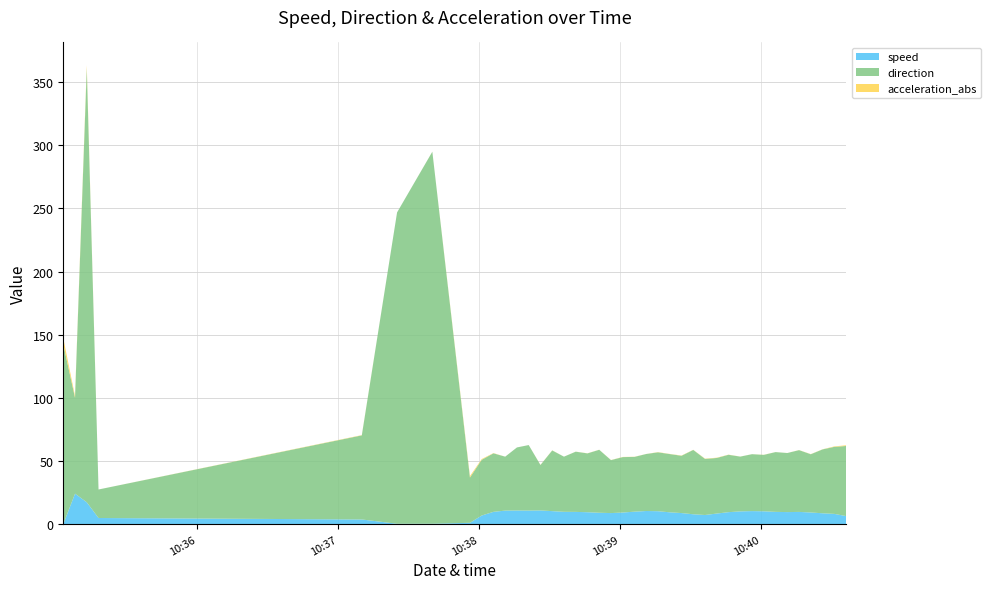

Reading right to left, what are all the values shown in this chart?

speed: 2019-11-19 10:40:36=6.4	2019-11-19 10:40:31=8.2	2019-11-19 10:40:26=8.6	2019-11-19 10:40:21=9.3	2019-11-19 10:40:16=9.7	2019-11-19 10:40:11=9.6	2019-11-19 10:40:06=9.8	2019-11-19 10:40:01=10.2	2019-11-19 10:39:56=10.4	2019-11-19 10:39:51=10.1	2019-11-19 10:39:46=9.5	2019-11-19 10:39:41=8.4	2019-11-19 10:39:36=7.3	2019-11-19 10:39:31=7.8	2019-11-19 10:39:26=8.8	2019-11-19 10:39:21=9.4	2019-11-19 10:39:16=10.3	2019-11-19 10:39:11=10.4	2019-11-19 10:39:06=9.9	2019-11-19 10:39:01=9.2	2019-11-19 10:38:56=8.8	2019-11-19 10:38:51=9.0	2019-11-19 10:38:46=9.5	2019-11-19 10:38:41=9.7	2019-11-19 10:38:36=9.8	2019-11-19 10:38:31=10.3	2019-11-19 10:38:26=10.9	2019-11-19 10:38:21=10.8	2019-11-19 10:38:16=10.8	2019-11-19 10:38:11=10.7	2019-11-19 10:38:06=9.8	2019-11-19 10:38:01=6.9	2019-11-19 10:37:56=1.1	2019-11-19 10:37:40=0.4	2019-11-19 10:37:25=0.3	2019-11-19 10:37:10=3.7	2019-11-19 10:35:18=4.9	2019-11-19 10:35:13=17.3	2019-11-19 10:35:08=24.2	2019-11-19 10:35:03=0.0
direction: 2019-11-19 10:40:36=55.5	2019-11-19 10:40:31=53.1	2019-11-19 10:40:26=50.6	2019-11-19 10:40:21=46.1	2019-11-19 10:40:16=48.9	2019-11-19 10:40:11=46.7	2019-11-19 10:40:06=47.3	2019-11-19 10:40:01=44.6	2019-11-19 10:39:56=45.0	2019-11-19 10:39:51=43.3	2019-11-19 10:39:46=45.4	2019-11-19 10:39:41=44.0	2019-11-19 10:39:36=44.4	2019-11-19 10:39:31=50.9	2019-11-19 10:39:26=45.4	2019-11-19 10:39:21=46.1	2019-11-19 10:39:16=46.6	2019-11-19 10:39:11=45.1	2019-11-19 10:39:06=43.4	2019-11-19 10:39:01=43.9	2019-11-19 10:38:56=41.9	2019-11-19 10:38:51=49.8	2019-11-19 10:38:46=46.6	2019-11-19 10:38:41=47.7	2019-11-19 10:38:36=43.6	2019-11-19 10:38:31=48.0	2019-11-19 10:38:26=36.0	2019-11-19 10:38:21=51.8	2019-11-19 10:38:16=49.9	2019-11-19 10:38:11=42.7	2019-11-19 10:38:06=46.3	2019-11-19 10:38:01=44.1	2019-11-19 10:37:56=35.8	2019-11-19 10:37:40=294.4	2019-11-19 10:37:25=246.4	2019-11-19 10:37:10=66.6	2019-11-19 10:35:18=22.6	2019-11-19 10:35:13=343.3	2019-11-19 10:35:08=75.9	2019-11-19 10:35:03=142.4
acceleration_abs: 2019-11-19 10:40:36=0.6	2019-11-19 10:40:31=0.3	2019-11-19 10:40:26=0.1	2019-11-19 10:40:21=0.1	2019-11-19 10:40:16=0.1	2019-11-19 10:40:11=0.0	2019-11-19 10:40:06=0.0	2019-11-19 10:40:01=0.1	2019-11-19 10:39:56=0.0	2019-11-19 10:39:51=0.0	2019-11-19 10:39:46=0.1	2019-11-19 10:39:41=0.2	2019-11-19 10:39:36=0.2	2019-11-19 10:39:31=0.1	2019-11-19 10:39:26=0.2	2019-11-19 10:39:21=0.1	2019-11-19 10:39:16=0.2	2019-11-19 10:39:11=0.0	2019-11-19 10:39:06=0.1	2019-11-19 10:39:01=0.1	2019-11-19 10:38:56=0.1	2019-11-19 10:38:51=0.1	2019-11-19 10:38:46=0.1	2019-11-19 10:38:41=0.1	2019-11-19 10:38:36=0.0	2019-11-19 10:38:31=0.1	2019-11-19 10:38:26=0.1	2019-11-19 10:38:21=0.0	2019-11-19 10:38:16=0.0	2019-11-19 10:38:11=0.0	2019-11-19 10:38:06=0.2	2019-11-19 10:38:01=0.6	2019-11-19 10:37:56=1.2	2019-11-19 10:37:40=0.0	2019-11-19 10:37:25=0.0	2019-11-19 10:37:10=0.2	2019-11-19 10:35:18=0.0	2019-11-19 10:35:13=2.5	2019-11-19 10:35:08=1.4	2019-11-19 10:35:03=4.8